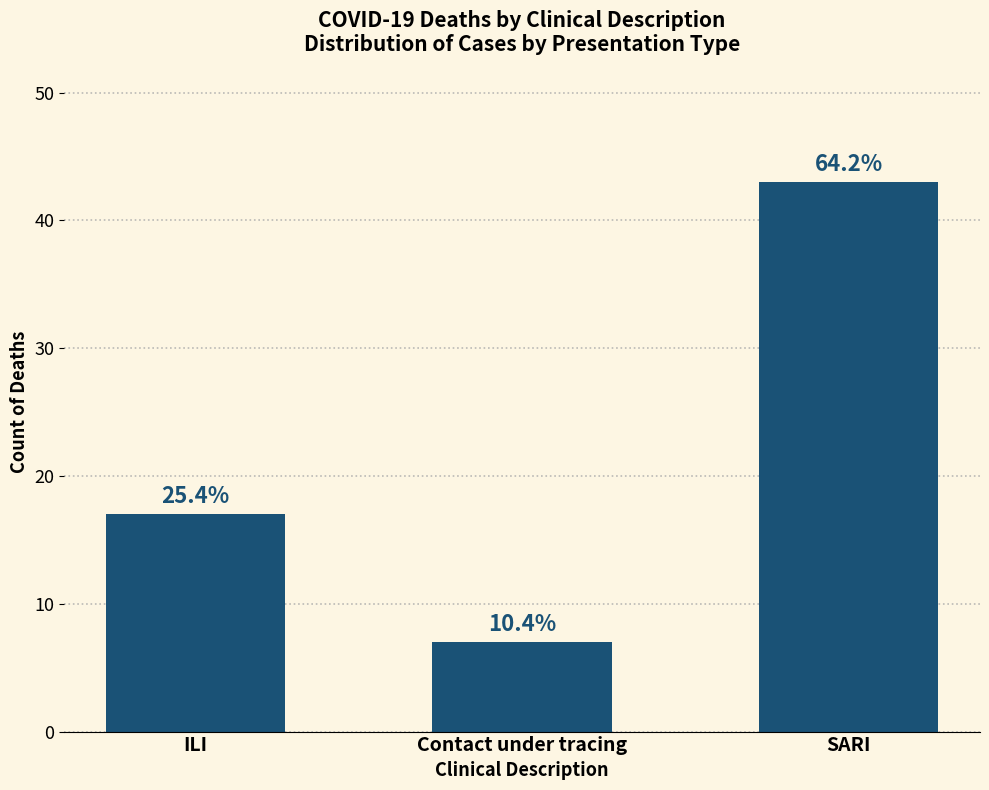

Does the chart contain any negative values?

No